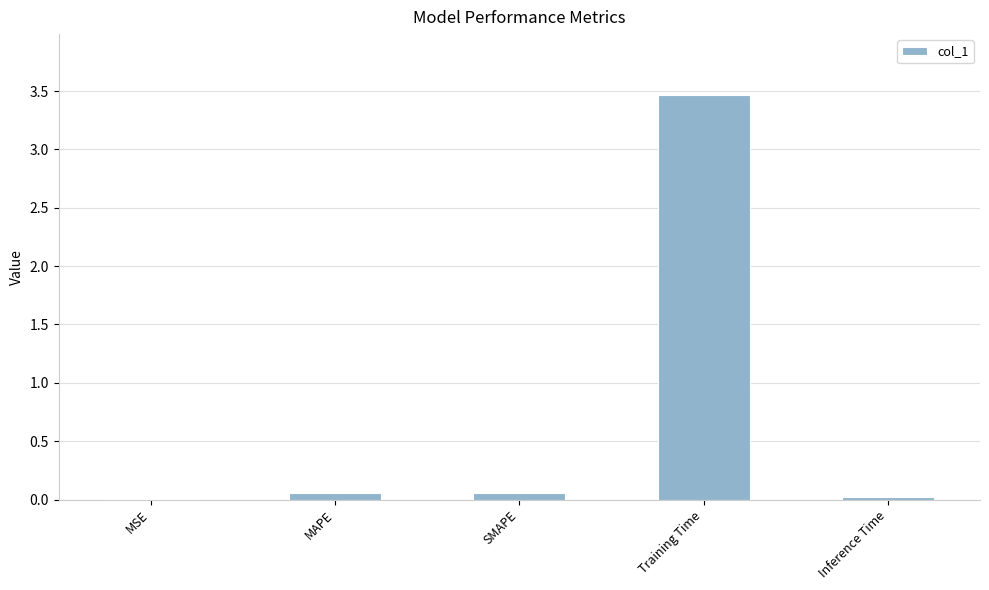

What is the maximum value shown in the chart?

3.5